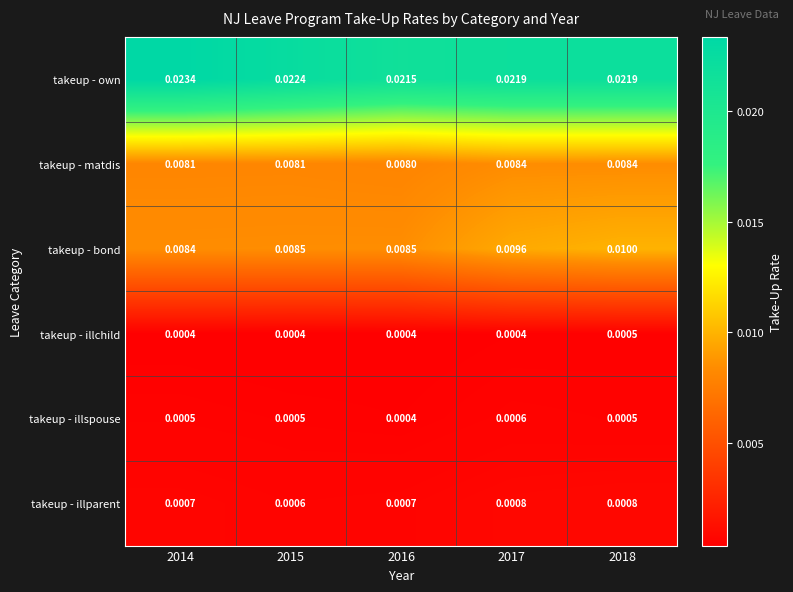

At 2014, list the series in order from smallest to largest.

takeup - illchild, takeup - illspouse, takeup - illparent, takeup - matdis, takeup - bond, takeup - own